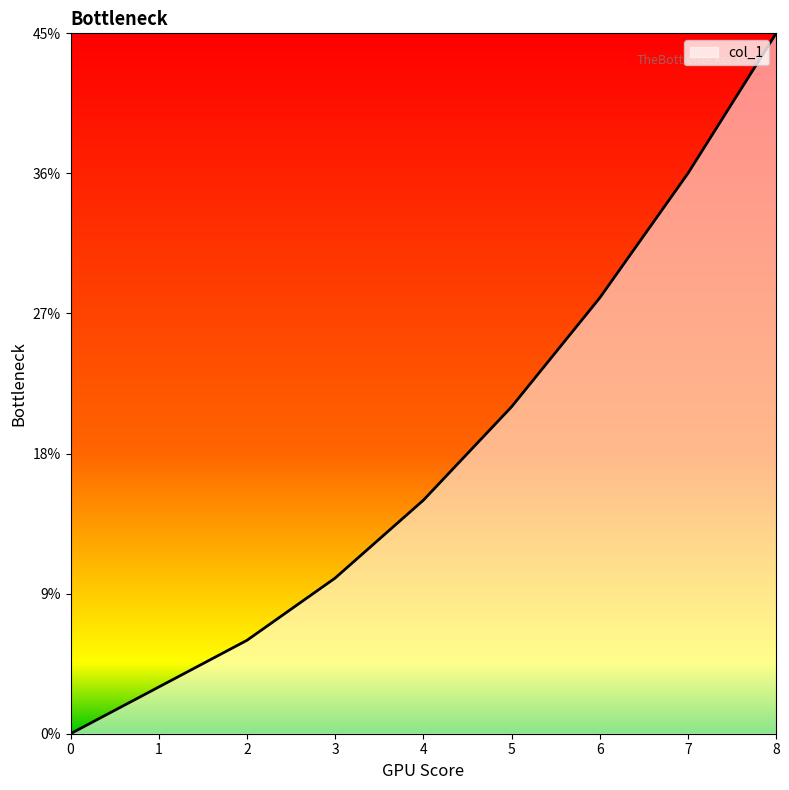

Does the chart display data point markers on the line(s)?

No